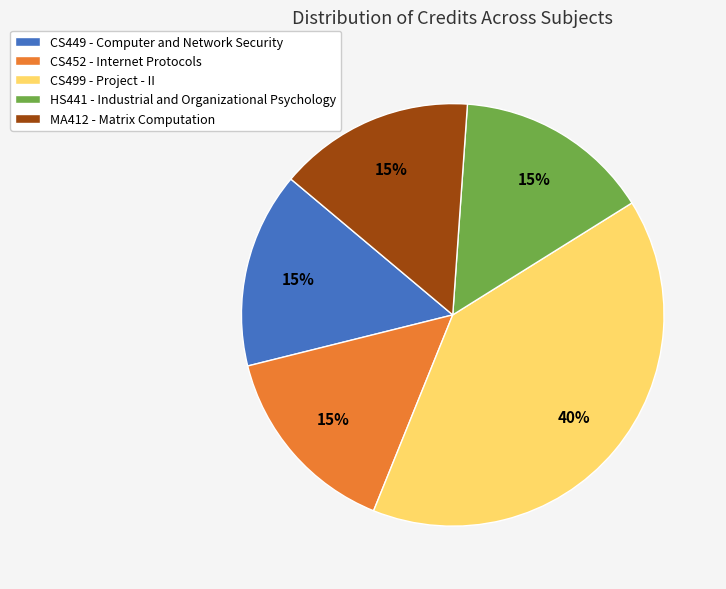

Does any single category account for the majority?

No